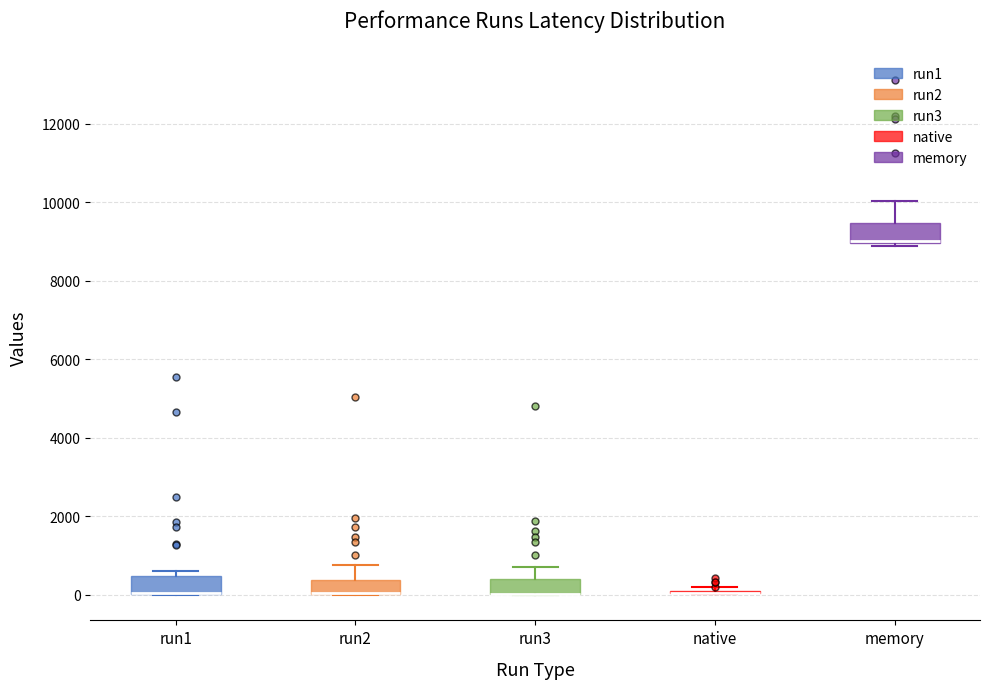

Where is the upper edge of the box for run1 on the y-axis? The values are not printed on the chart, so give them approximately, as read against the axis.

400